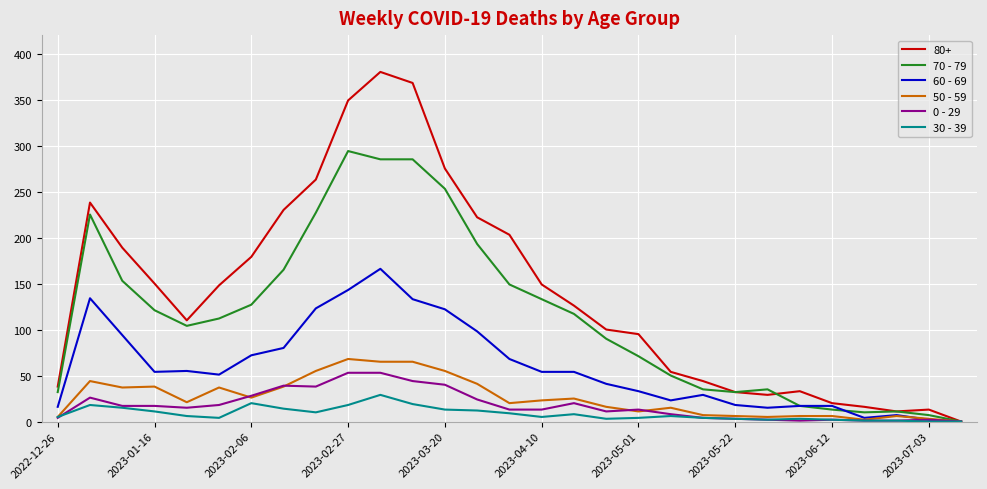

What is the sum of all 50 - 59 values?

746